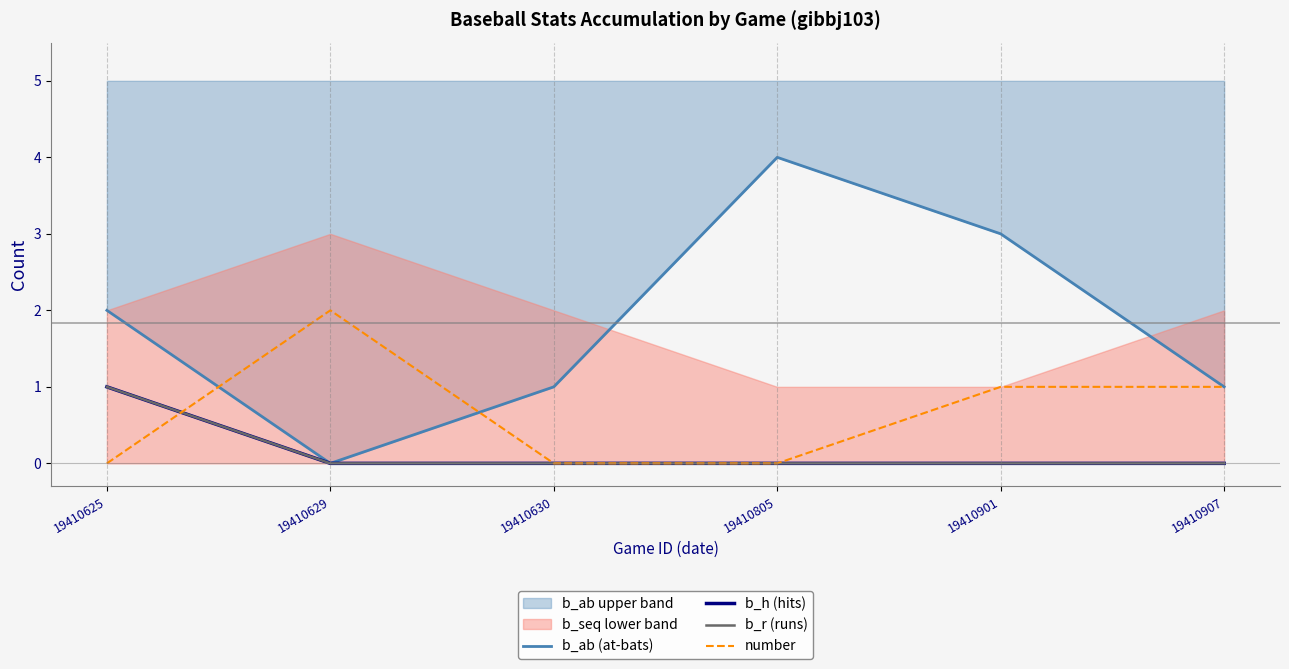

The value of b_r (runs) at 19410805 is 0. True or false?

True